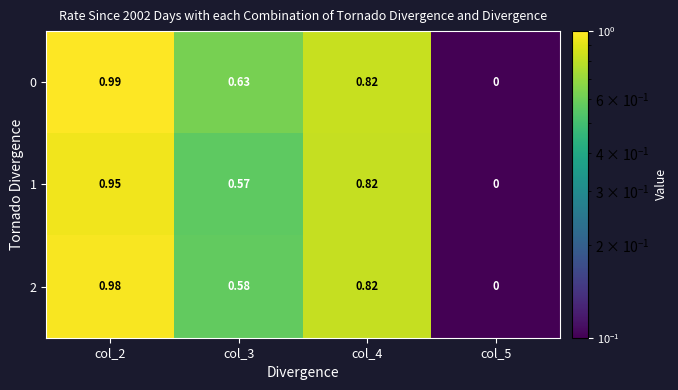

Which series has the widest spread of values?

0